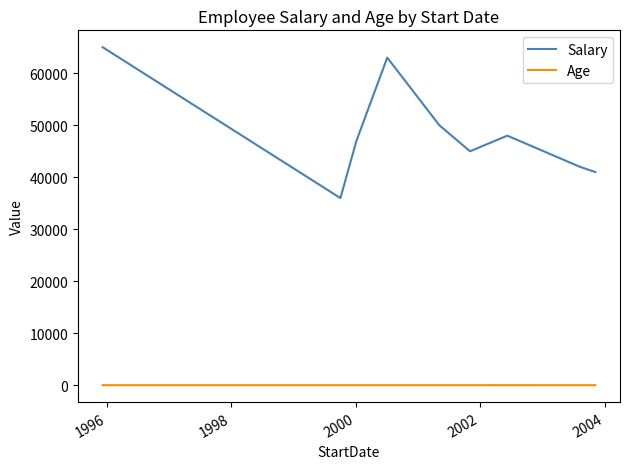

Which series has the largest range (max minus min)?

Salary